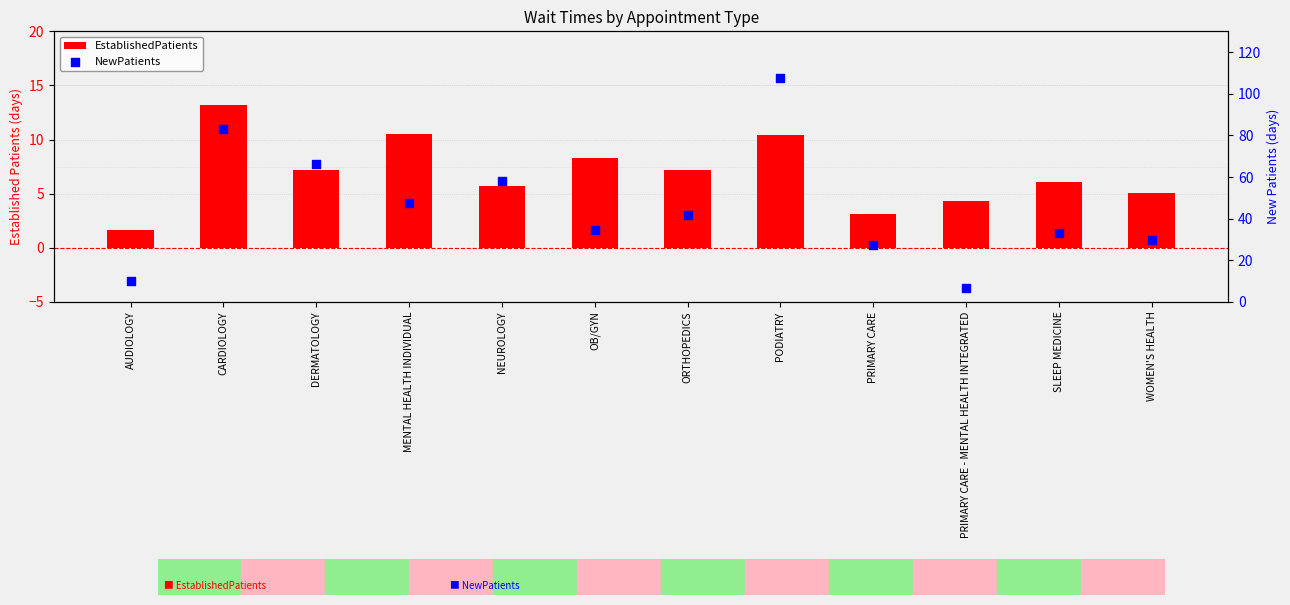

At which category is the sum across all series the highest?

PODIATRY